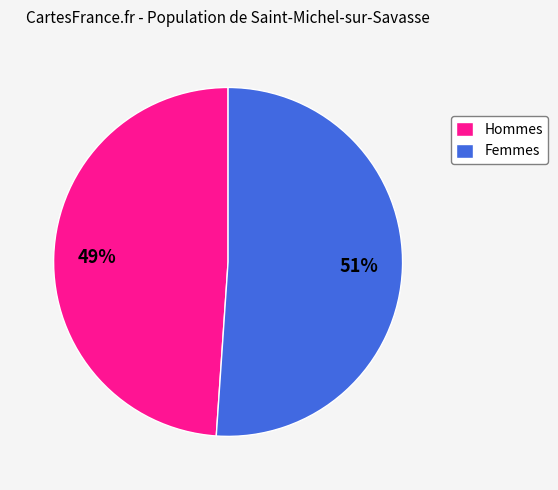

Approximately how many times larger is the value at Femmes compared to Hommes?

1.0